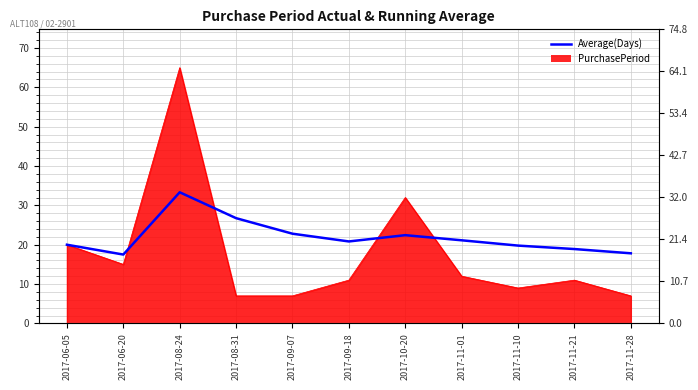

Reading left to right, extract all data points from this chart.

20.0	17.5	33.3	26.8	22.8	20.8	22.4	21.1	19.8	18.9	17.8